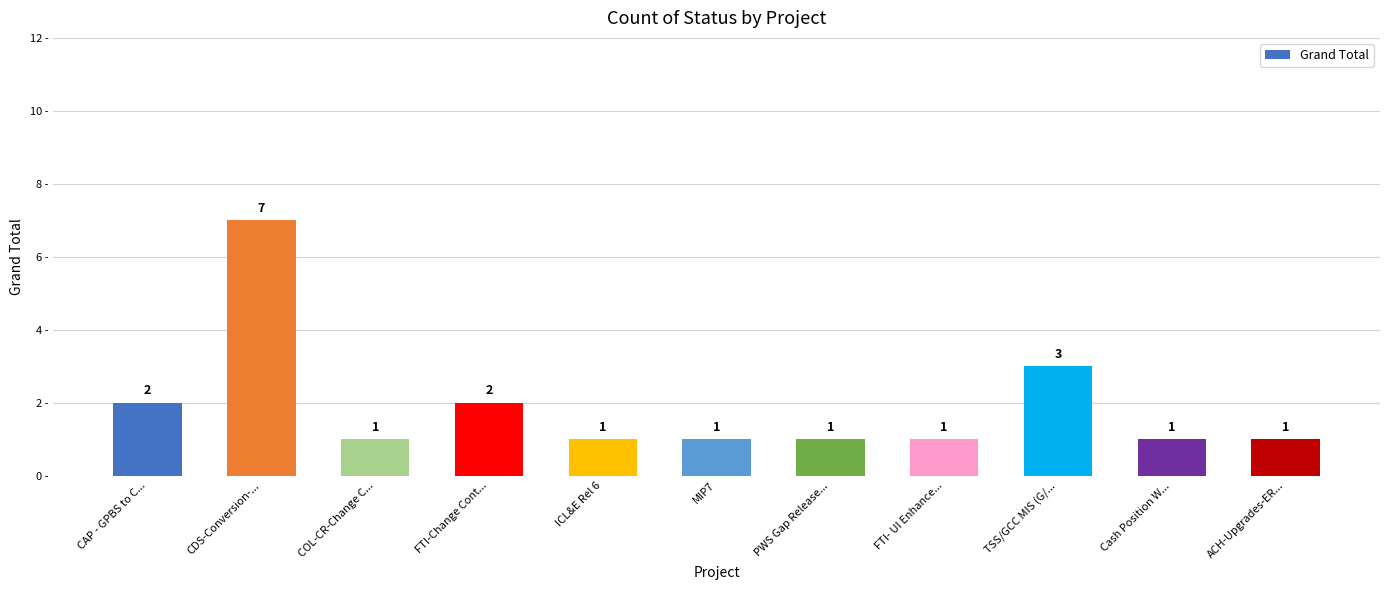

What is the smallest value displayed?

1